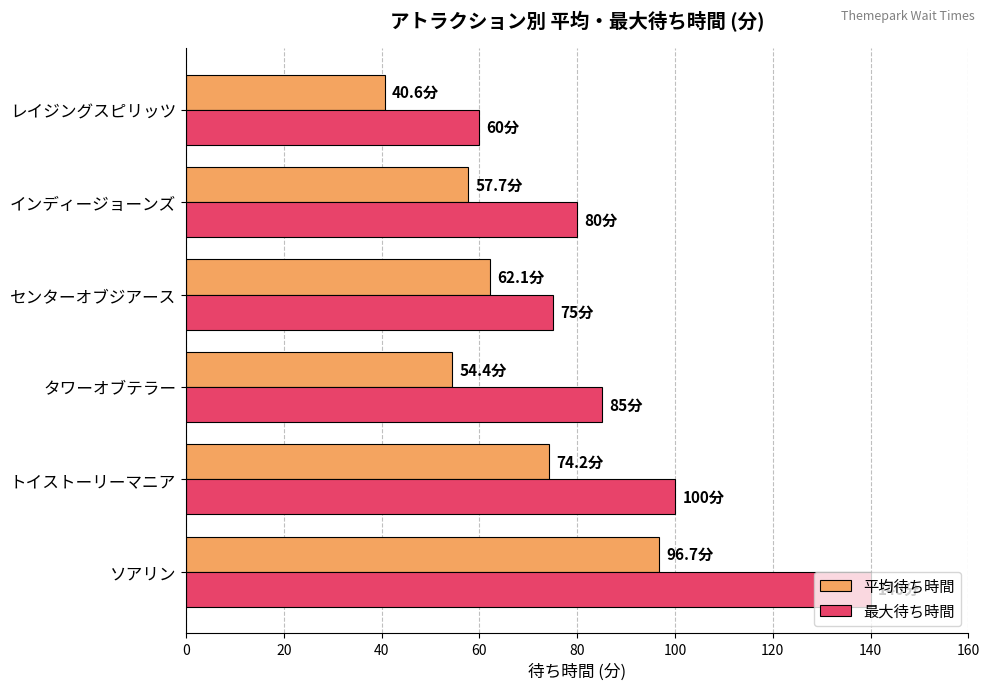

The value of 平均待ち時間 at インディージョーンズ is 85.3. True or false?

False